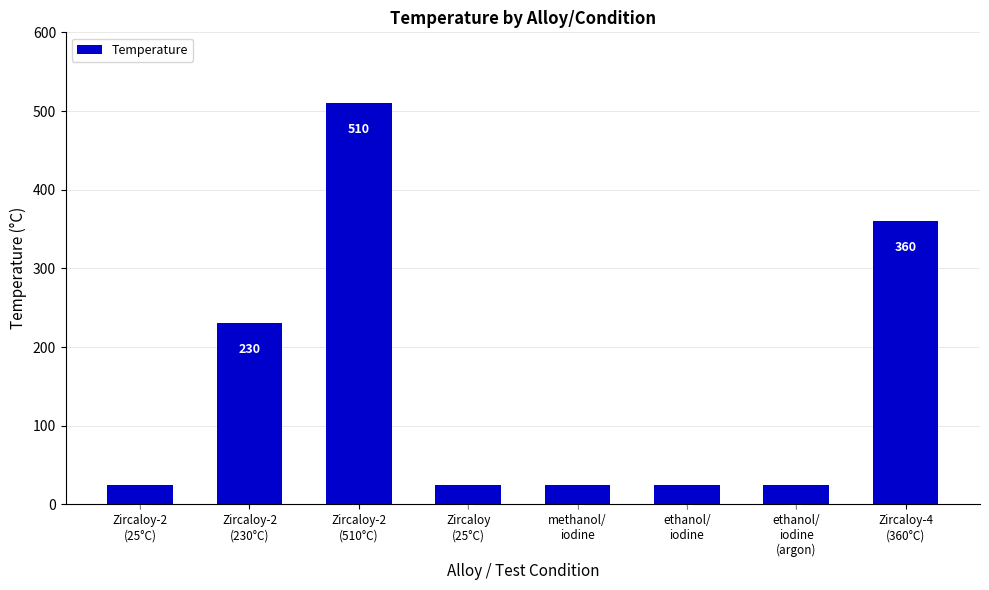

How many values are between 25 and 360?

7